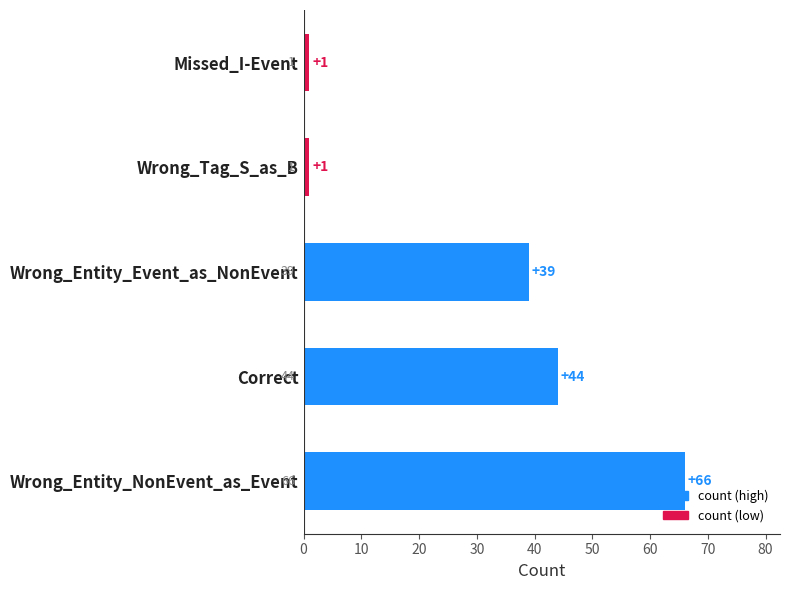

What is the greatest value displayed?

66